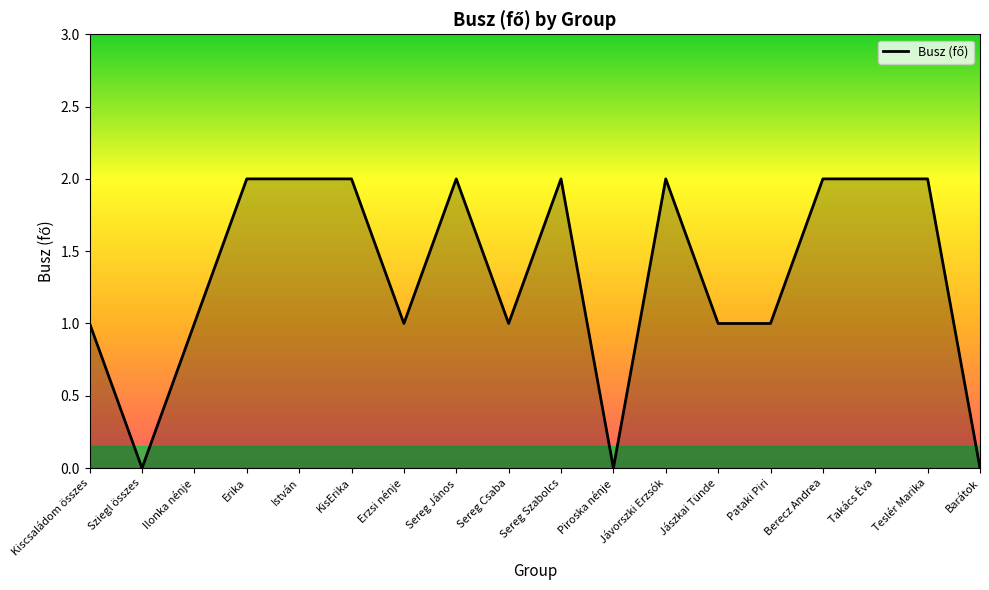

Is this an area chart (filled region under the line)?

No